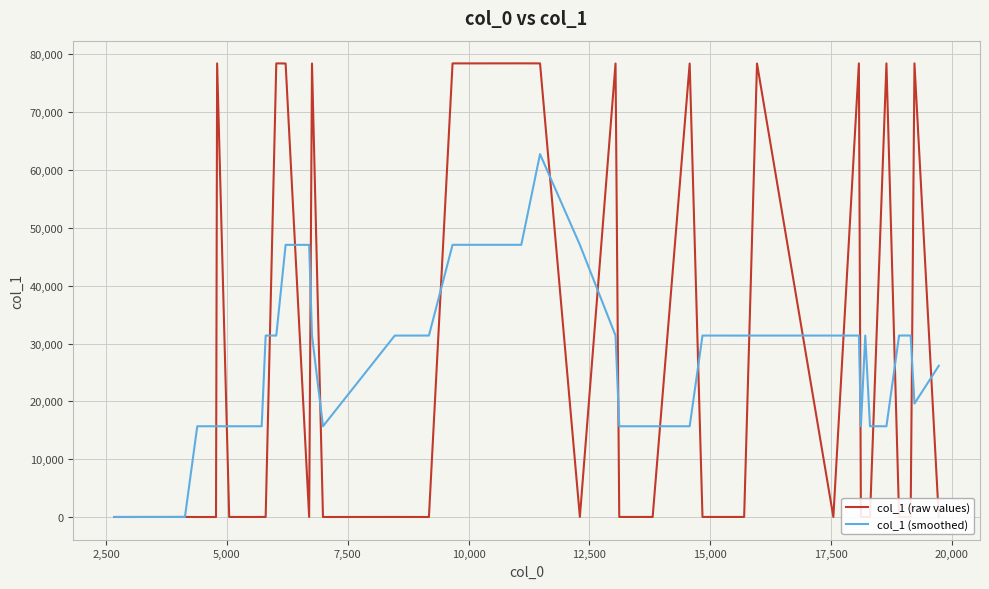

Rank the series by their maximum value, from highest to lowest.

col_1 (raw values), col_1 (smoothed)